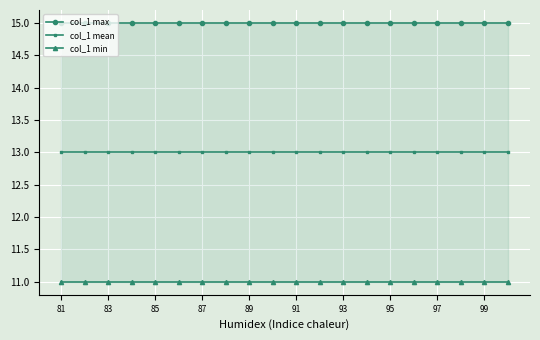

Where is col_1 max nearest to the value 15?

81